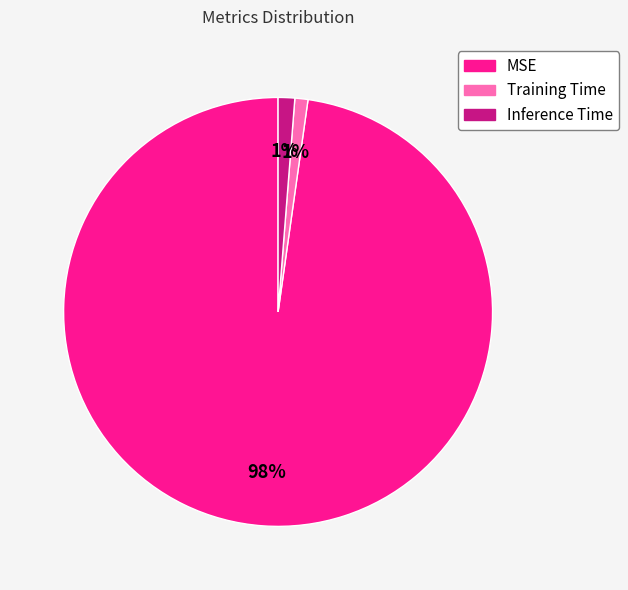

What percentage is the MSE slice, to the nearest percent?

98%